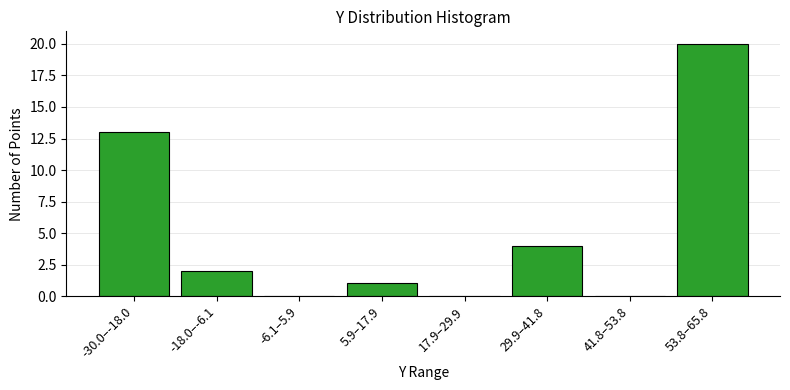

Reading right to left, extract all data points from this chart.

53.8–65.8=20	41.8–53.8=0	29.9–41.8=4	17.9–29.9=0	5.9–17.9=1	-6.1–5.9=0	-18.0–-6.1=2	-30.0–-18.0=13